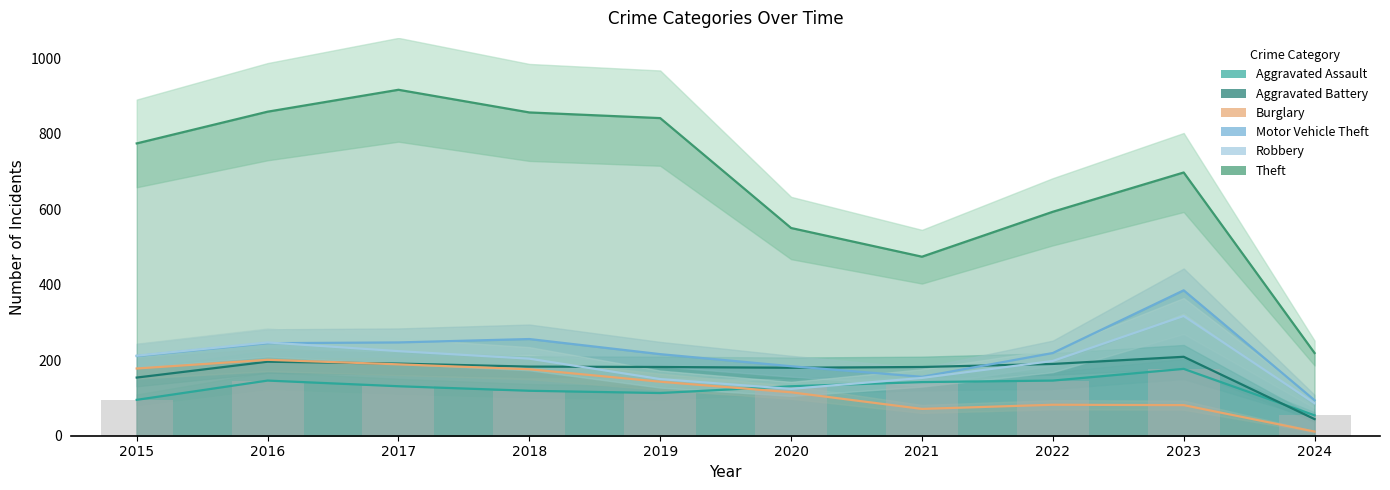

Reading left to right, transcribe all the data shown in this chart.

Aggravated Assault: 95	146	131	119	113	131	142	146	177	54
Aggravated Battery: 154	196	191	183	182	180	182	190	209	44
Burglary: 178	201	189	176	143	115	71	82	81	11
Motor Vehicle Theft: 211	245	247	256	216	184	156	219	385	94
Robbery: 212	247	224	204	150	124	153	198	317	86
Theft: 774	858	916	856	841	550	474	593	697	219